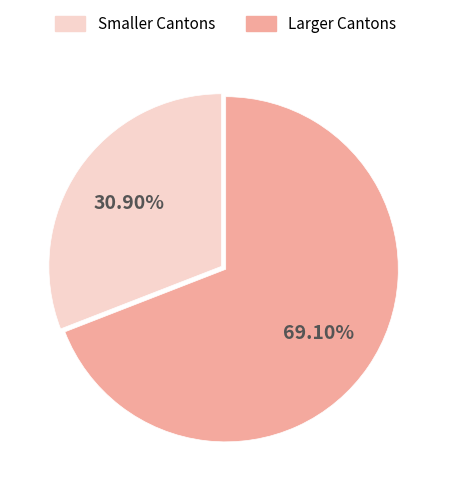

To the nearest percent, what is the difference between the largest and smallest slice percentages?

38%